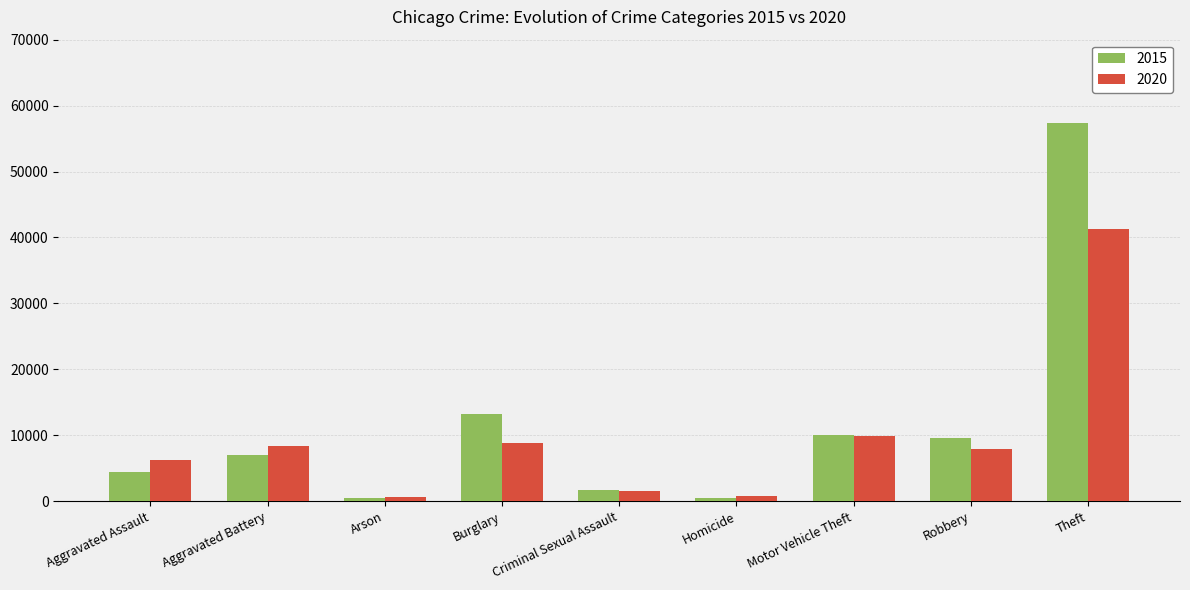

What is the value of the 2020 bar at the 7th from the left?

9960